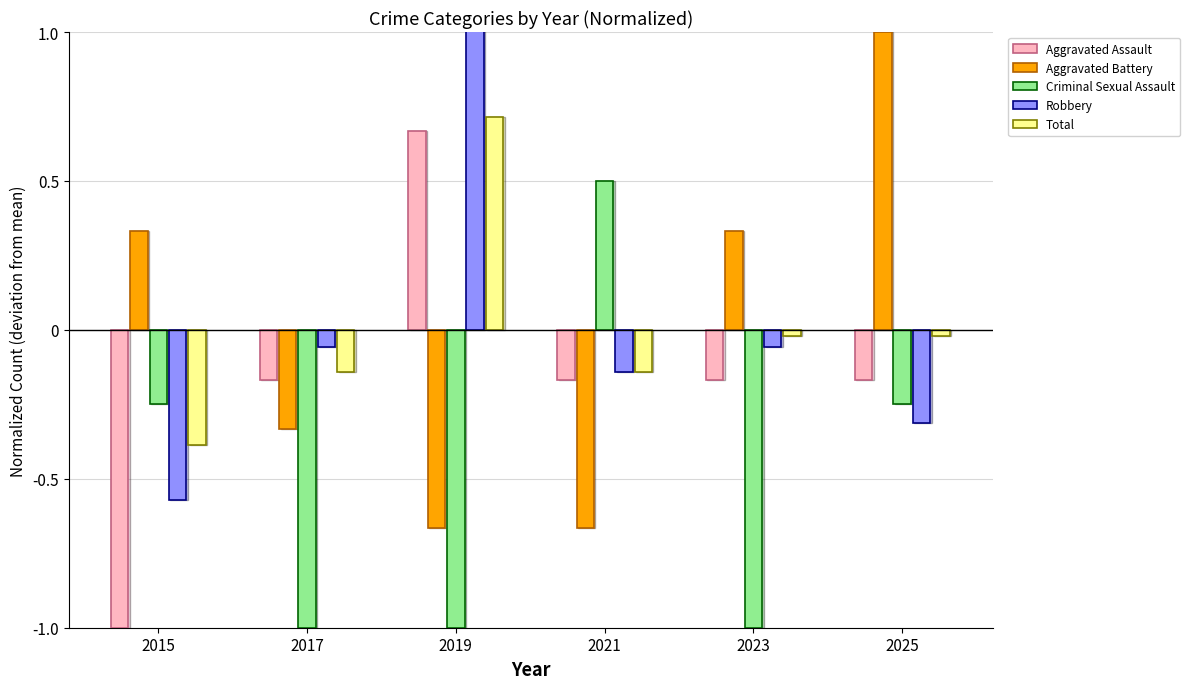

Where does the Aggravated Battery series first go above 0?

2015